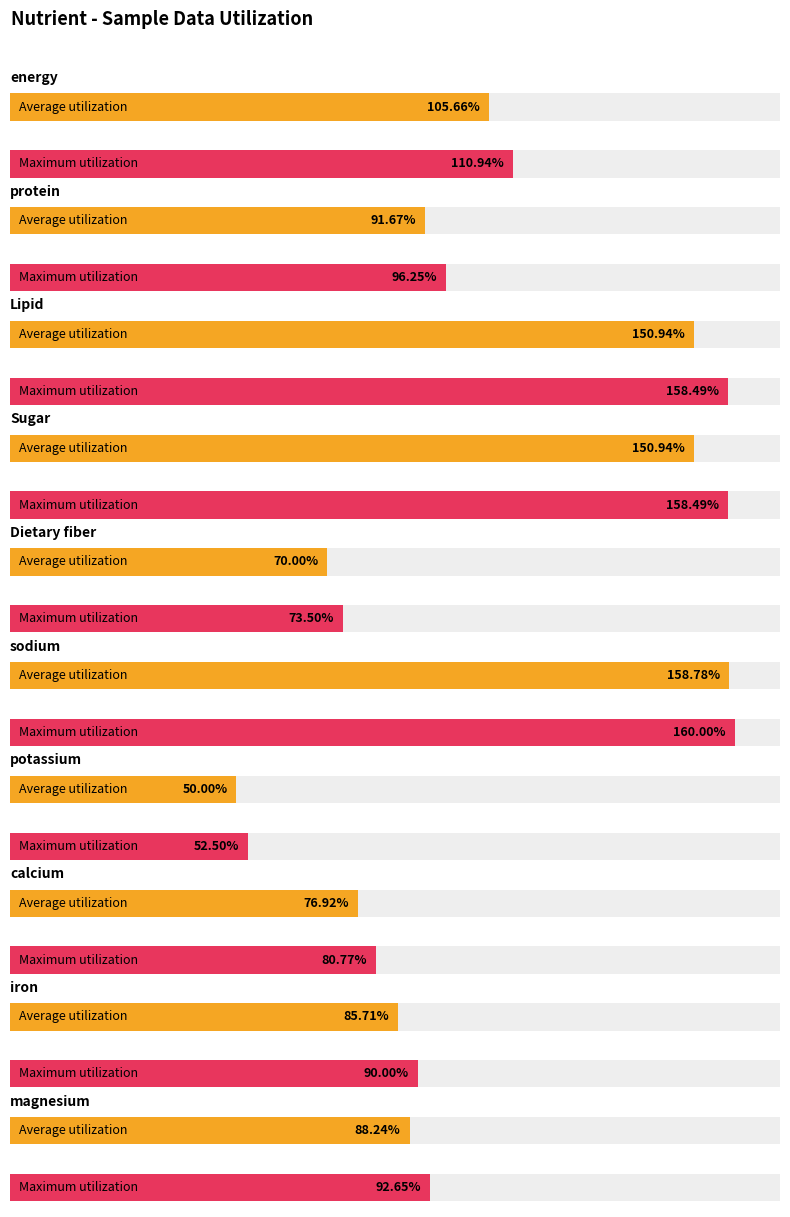

Is it true that male_standard equals 2.0 at Vitamin B1?

False